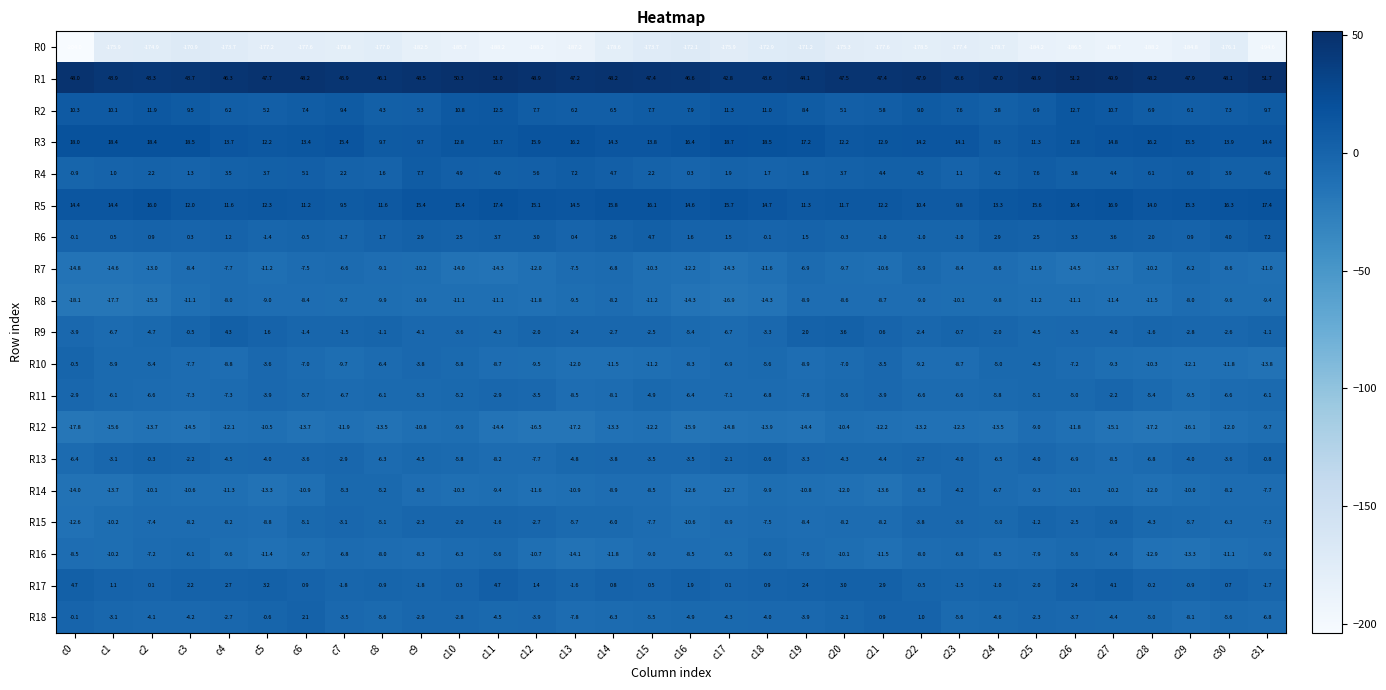

The R14 series shows -7.2 at c4. True or false?

False